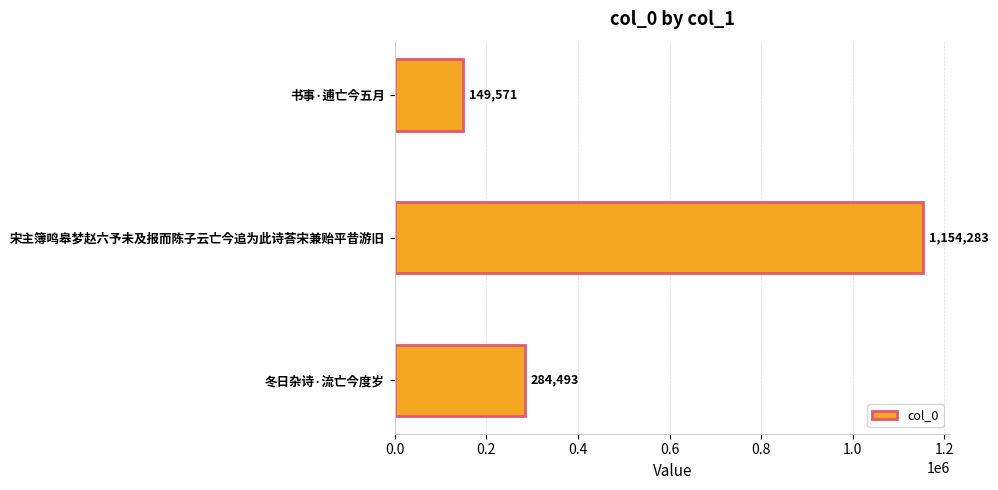

True or false: the data shows 284493 at 冬日杂诗·流亡今度岁.

True